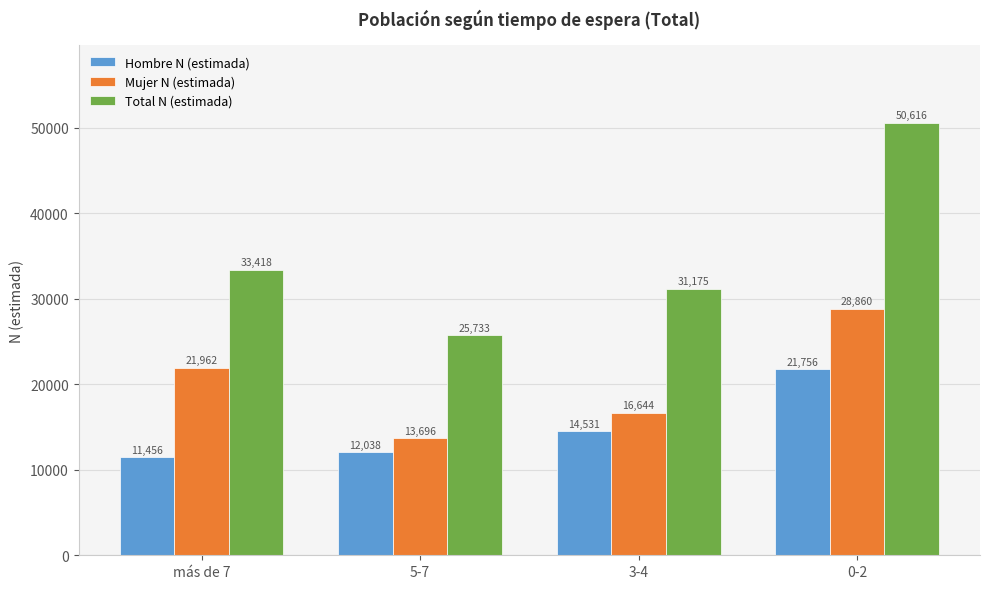

What are all the series names shown in the legend?

Hombre N (estimada), Mujer N (estimada), Total N (estimada)